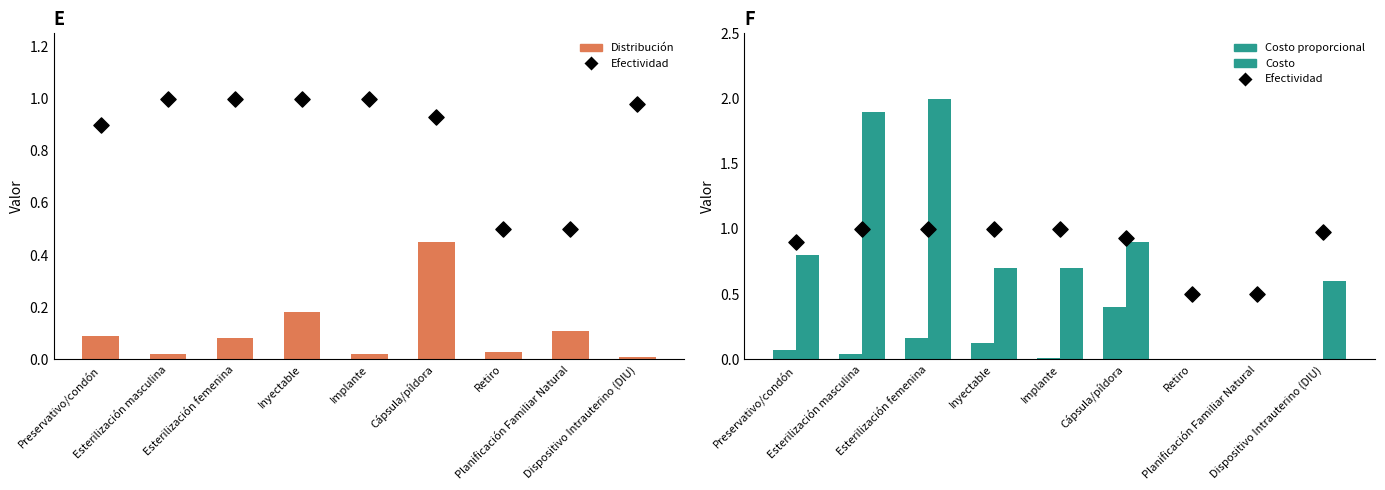

Which series has the largest total across all categories?

Efectividad